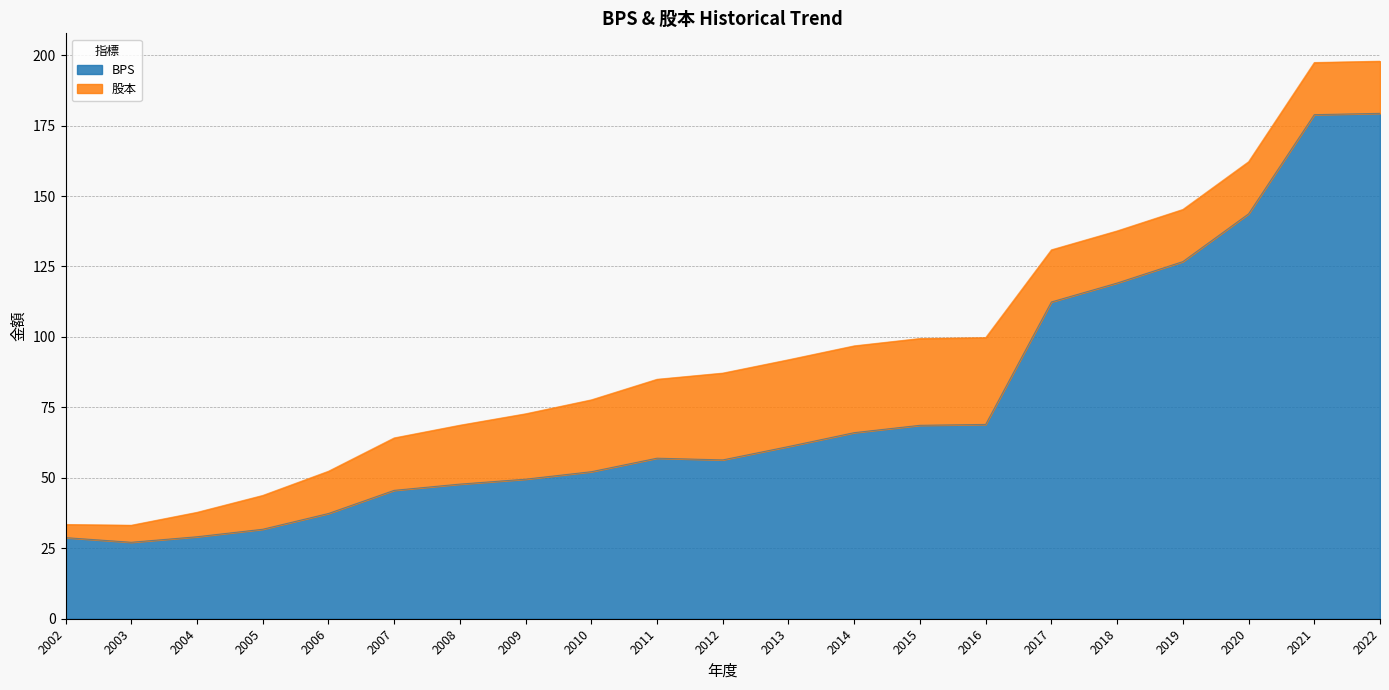

The value at 2006 is 23.3. True or false?

False